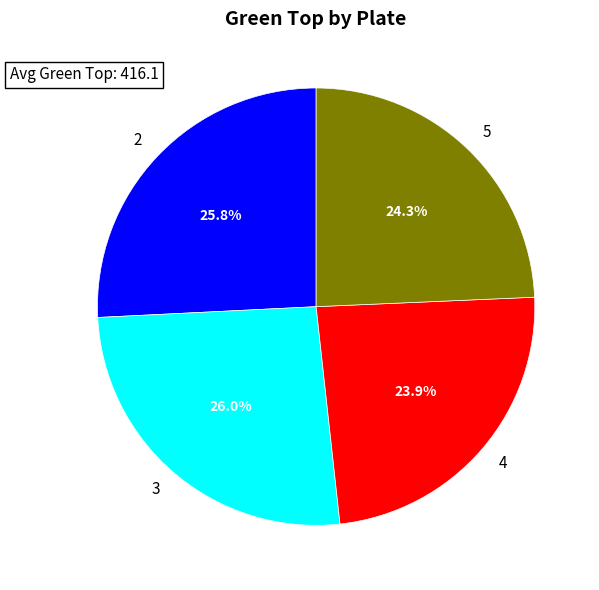

Is there any slice that represents more than half of the pie?

No